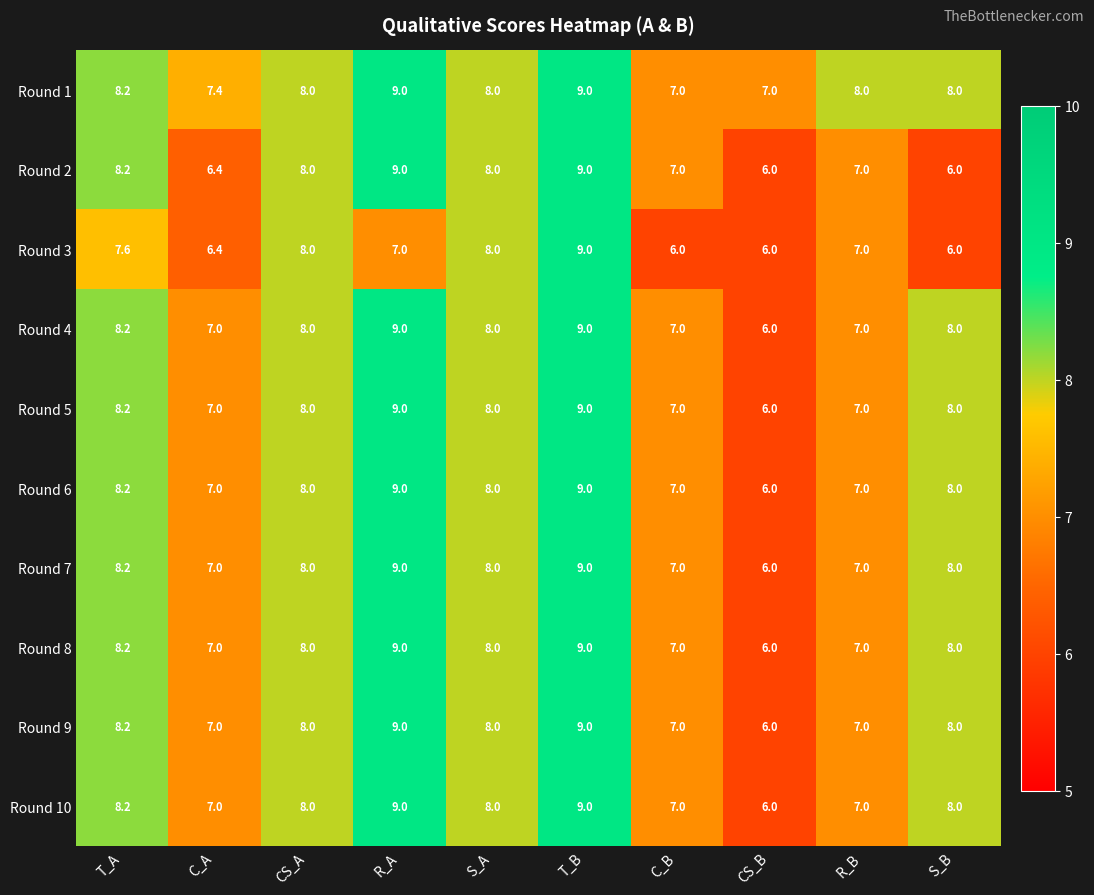

What value does the Round 10 series have at R_B?

7.0